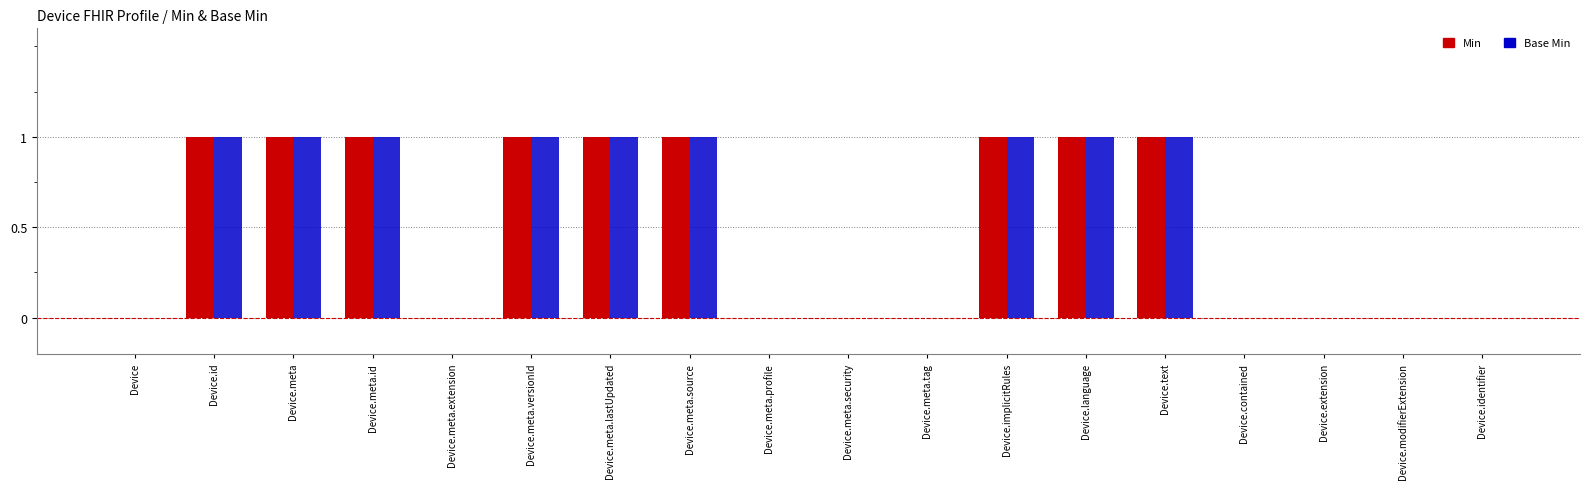

How many distinct data groups are displayed?

2